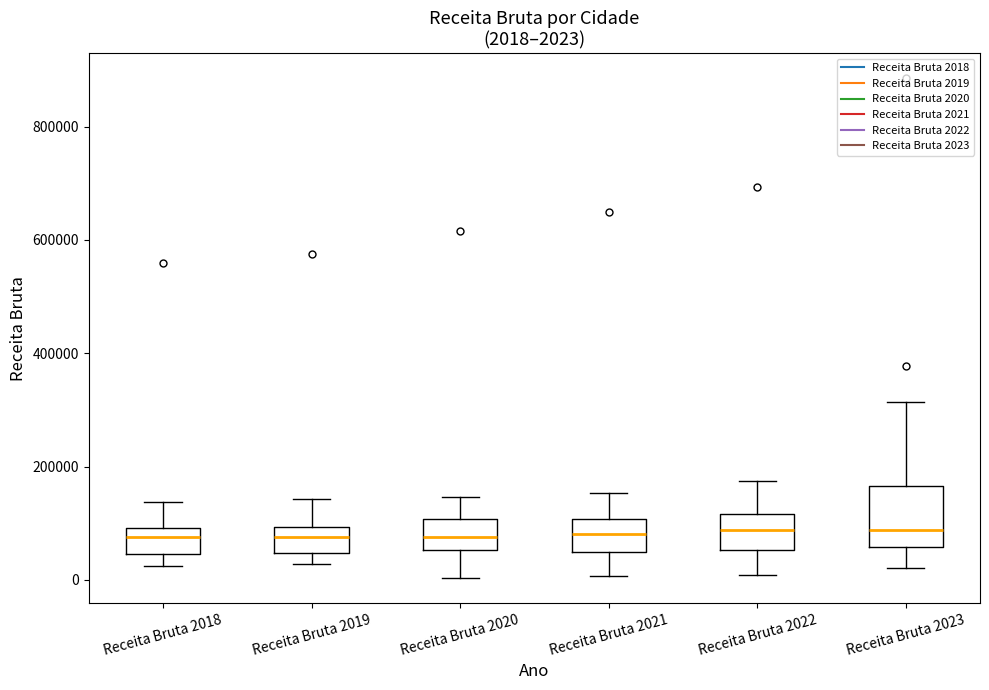

Which box is the tallest, from its lower edge to its upper edge?

Receita Bruta 2023